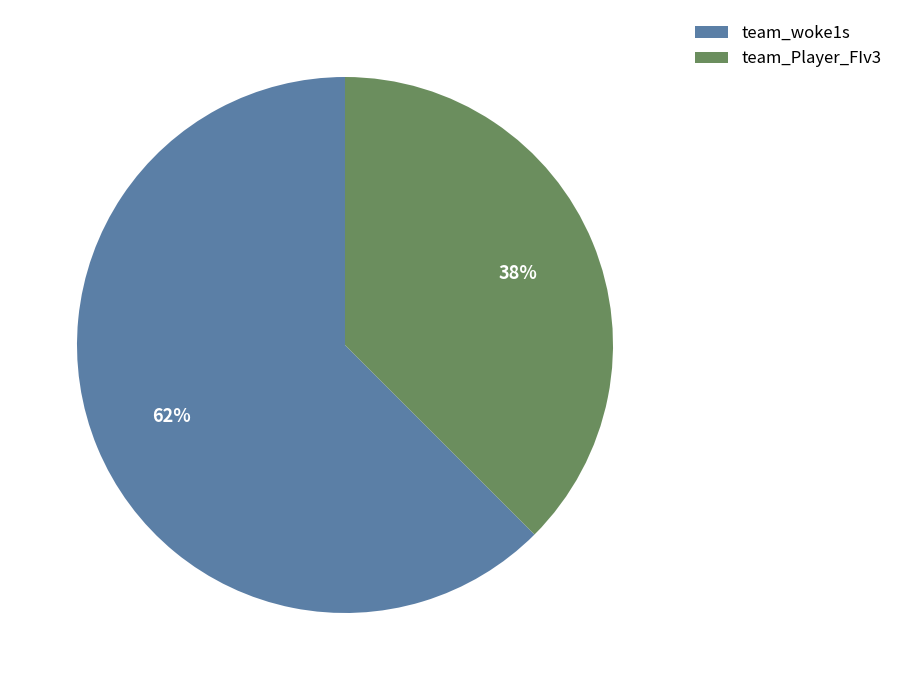

Is the sum of team_Player_FIv3 and team_woke1s greater than half?

Yes